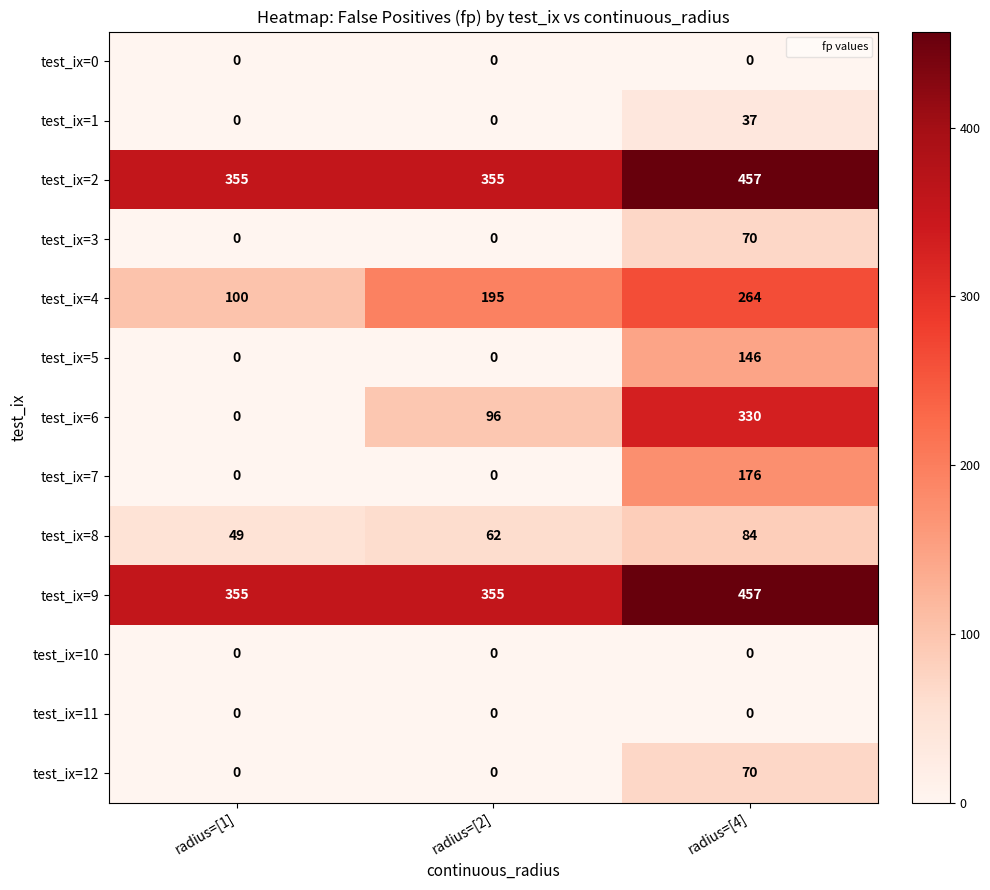

How many test_ix=7 values are between 0 and 176?

3